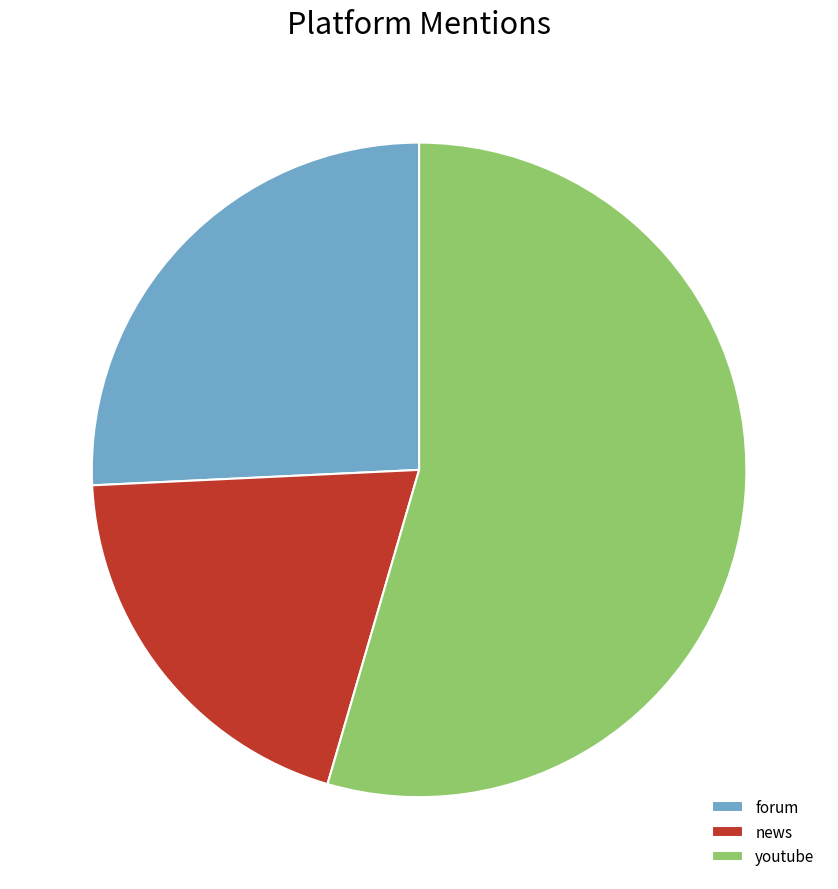

Is there any slice that represents more than half of the pie?

Yes